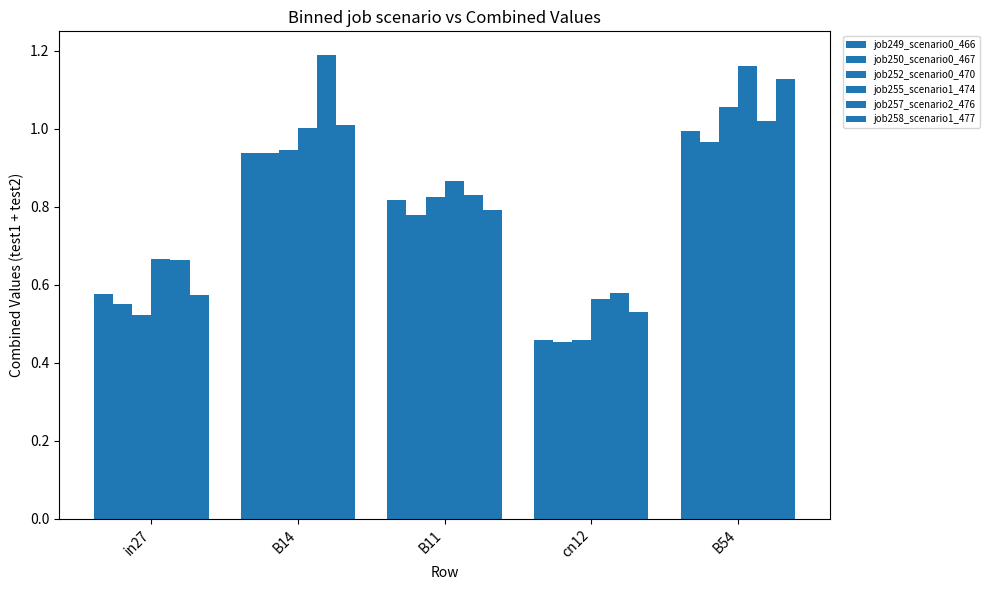

What is the label of the 3rd bar from the right?

B11